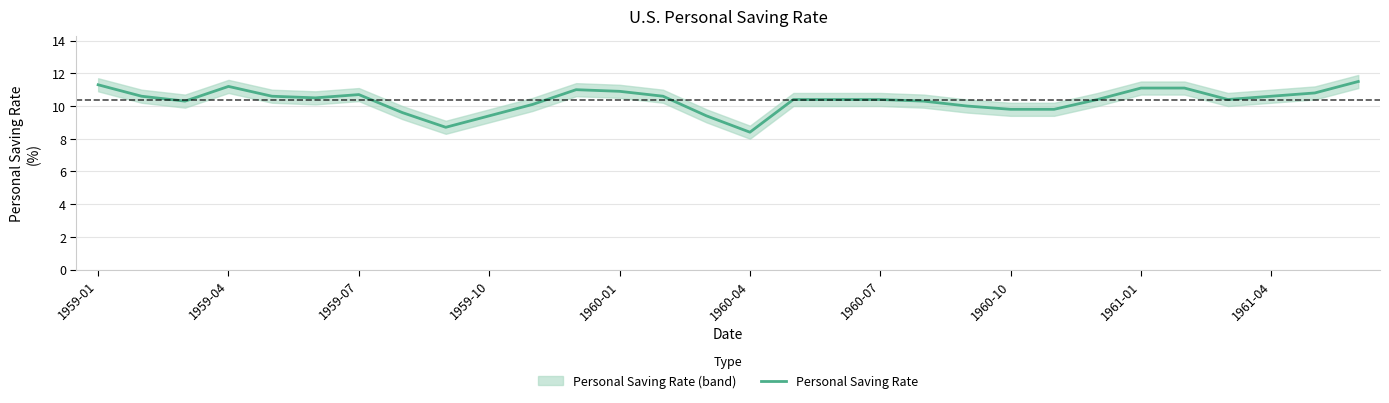

What is the minimum value for Personal Saving Rate?

8.4